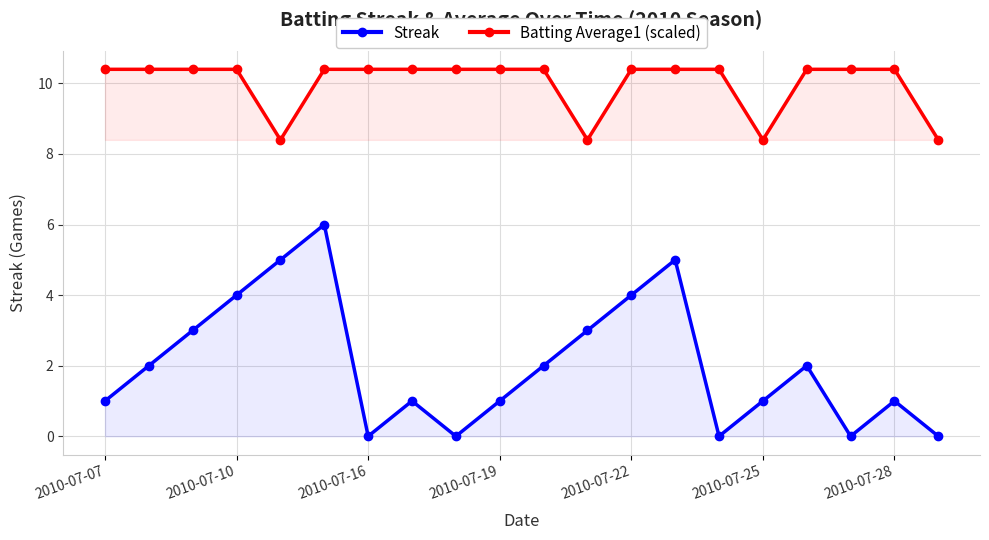

Reading right to left, transcribe all the data shown in this chart.

Streak: 0.0	1.0	0.0	2.0	1.0	0.0	5.0	4.0	3.0	2.0	1.0	0.0	1.0	0.0	6.0	5.0	4.0	3.0	2.0	1.0
Batting Average1 (scaled): 8.4	10.4	10.4	10.4	8.4	10.4	10.4	10.4	8.4	10.4	10.4	10.4	10.4	10.4	10.4	8.4	10.4	10.4	10.4	10.4